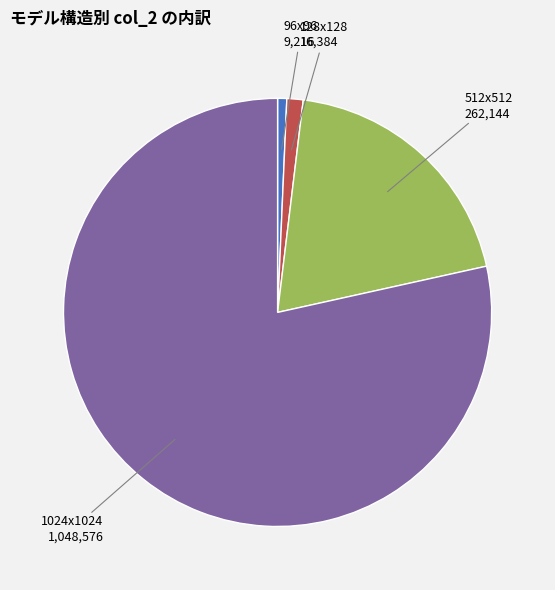

Is there any slice that represents more than half of the pie?

Yes